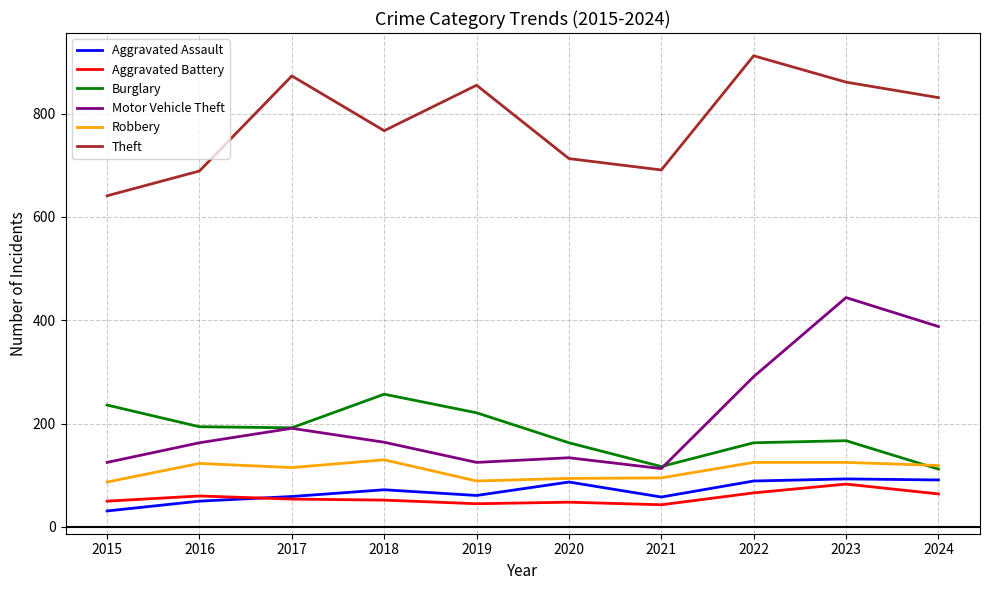

The Theft series shows 1103 at 2024. True or false?

False